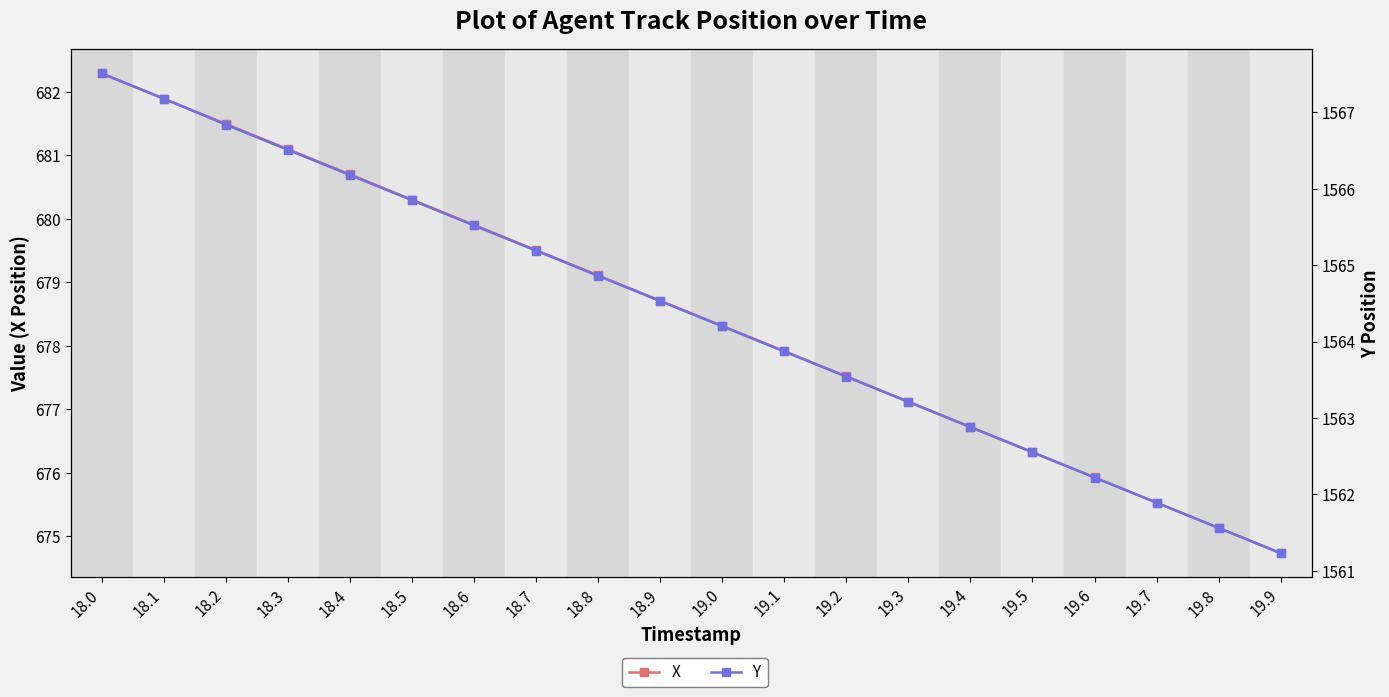

At 19.9, list the series in order from smallest to largest.

X, Y